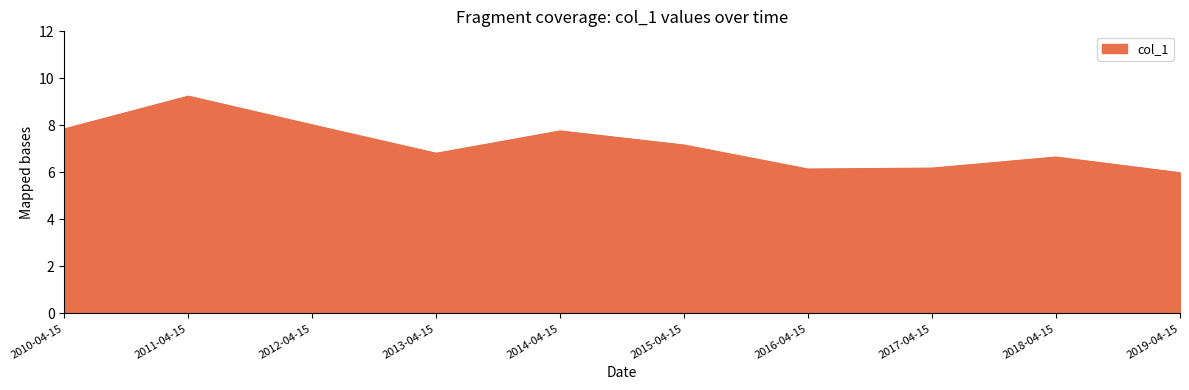

What position from the left is 2011-04-15?

2